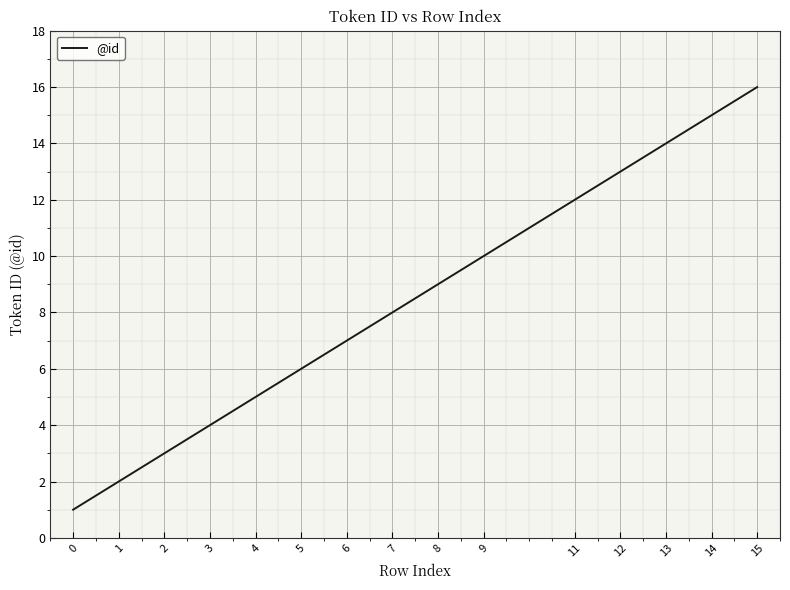

What is the average value?

8